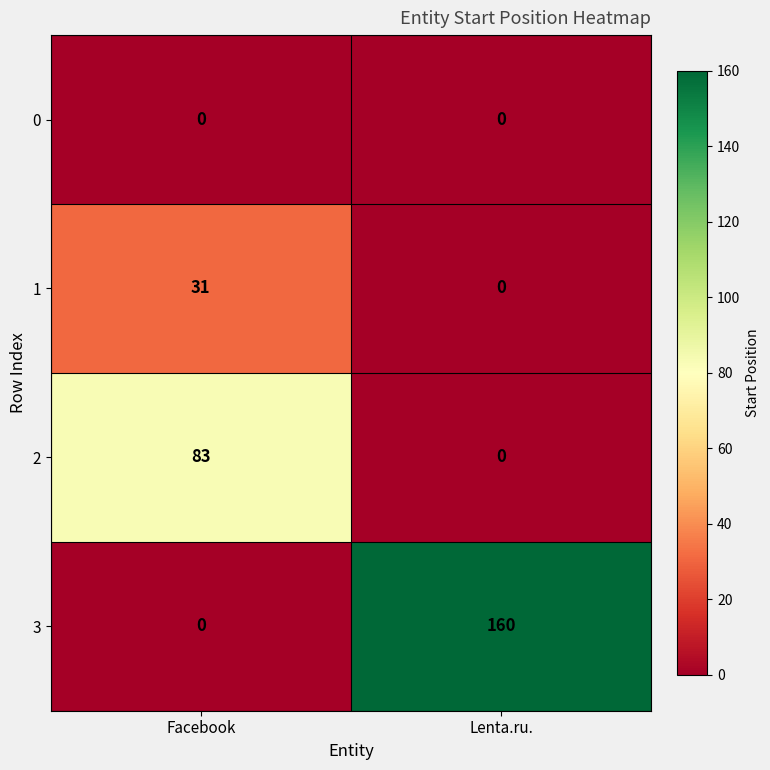

Where is 2 nearest to the value 41?

Lenta.ru.